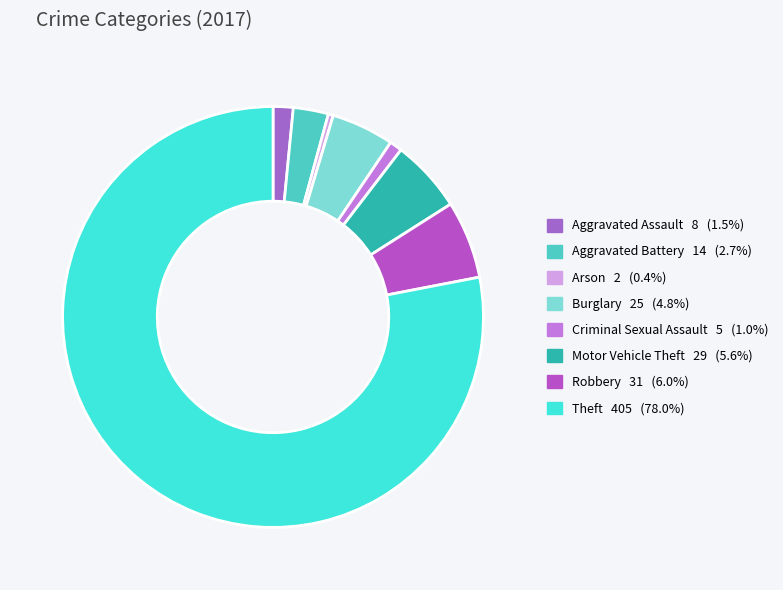

Which slice represents more than half of the pie?

Theft